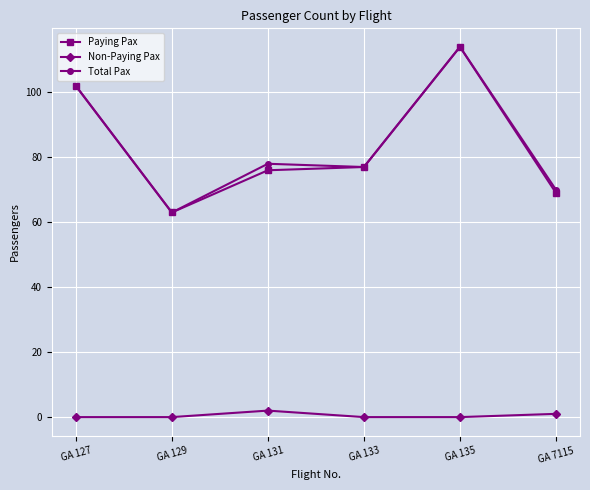

How many categories are shown in the chart?

6